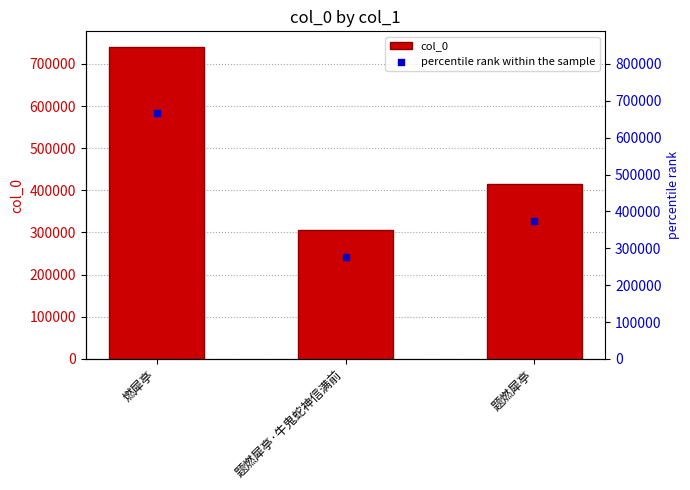

Which series has the widest spread of Y values?

col_0